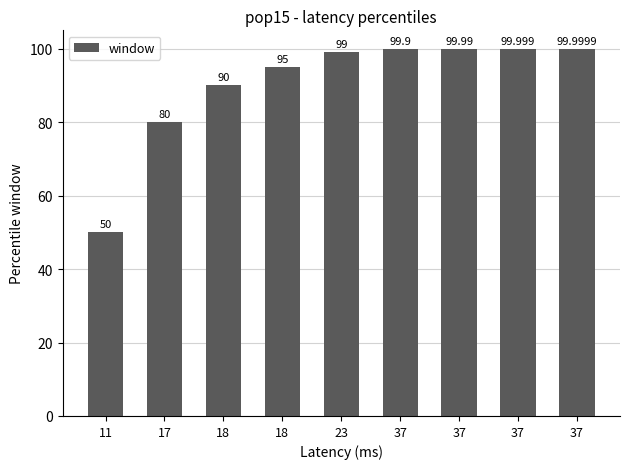

List the labels in order of value, smallest first.

11, 17, 18, 18, 23, 37, 37, 37, 37